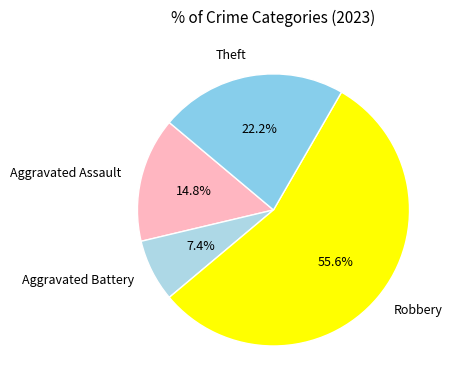

Approximately how many times larger is the value at Aggravated Assault compared to Theft?

0.7